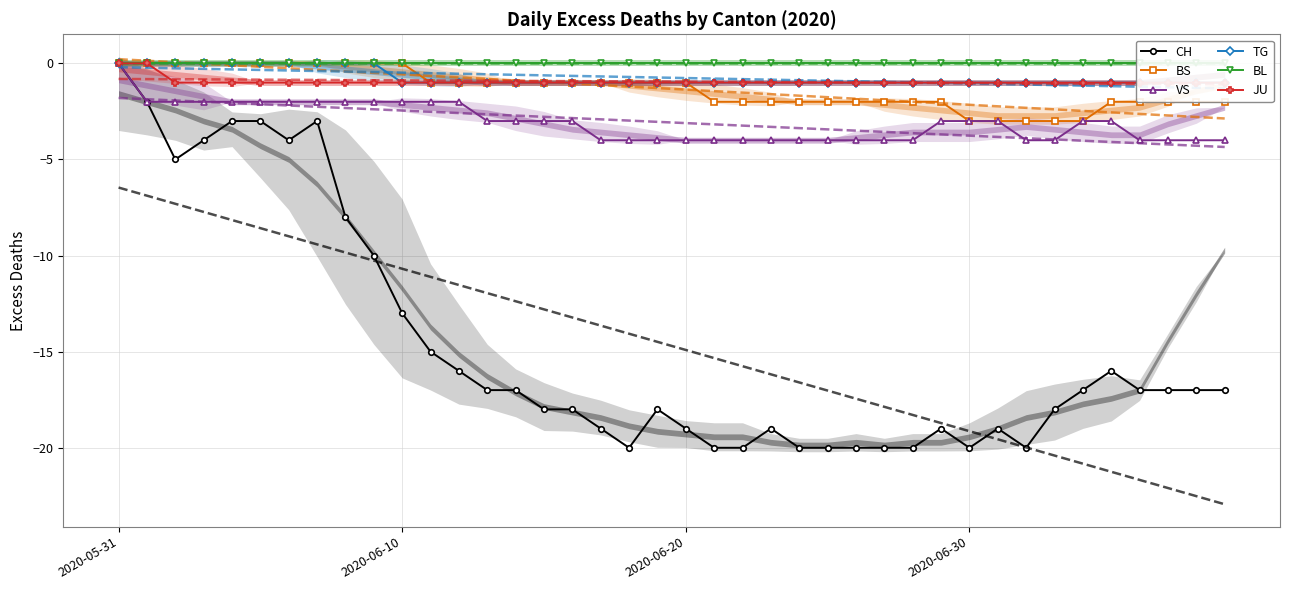

What is the lowest value of the CH series?

-20